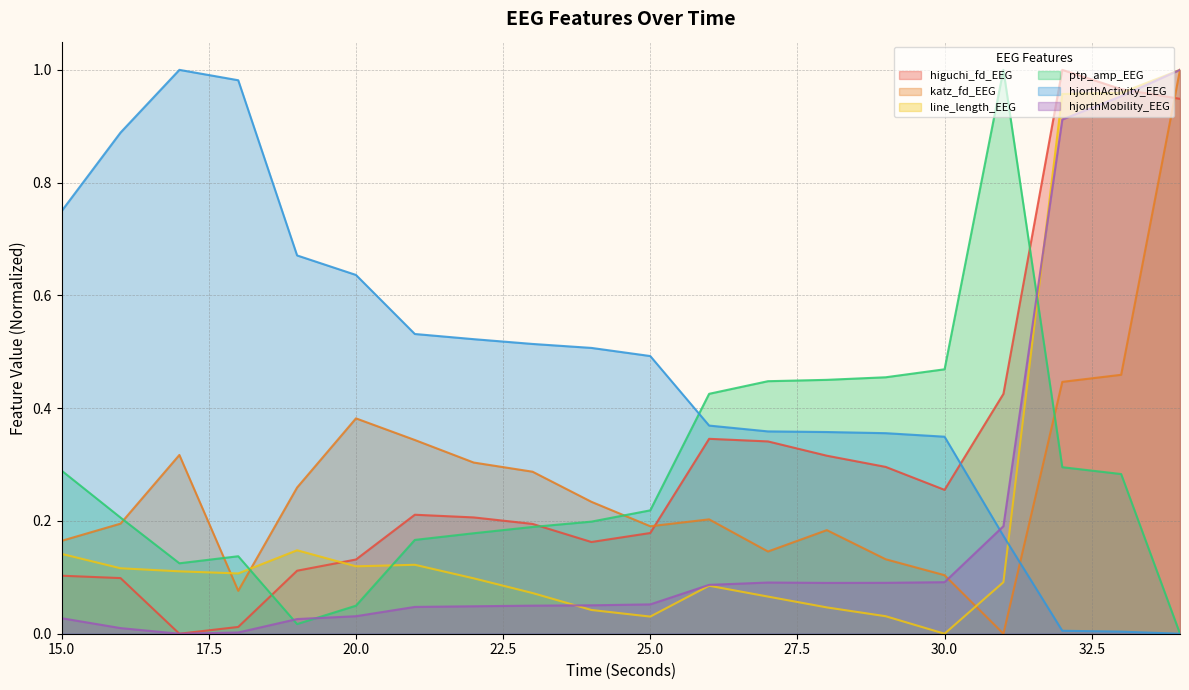

How many lines are shown in the chart?

6